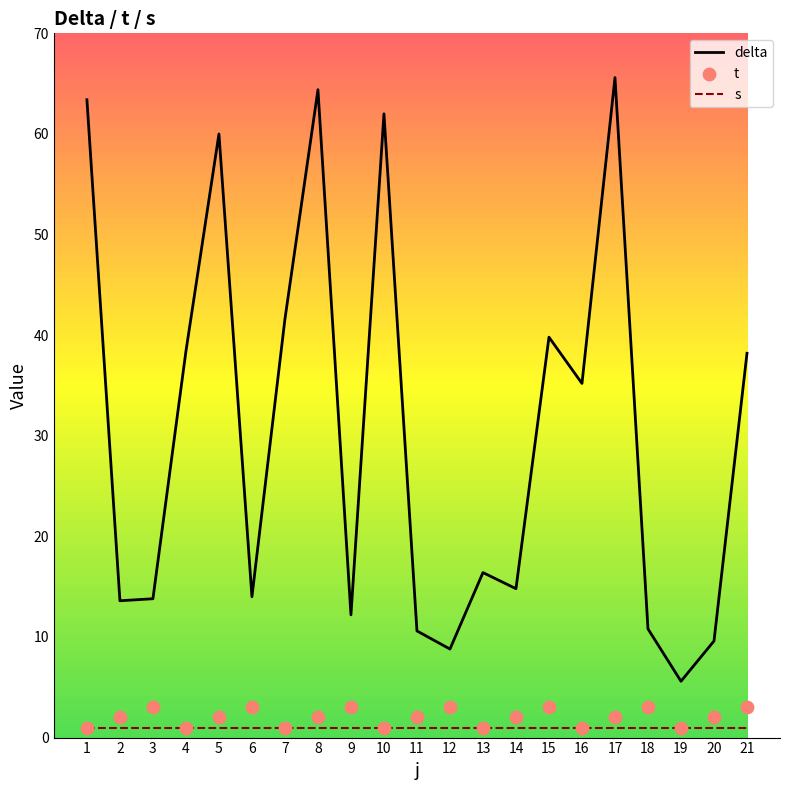

Which series reaches the maximum Y coordinate?

delta